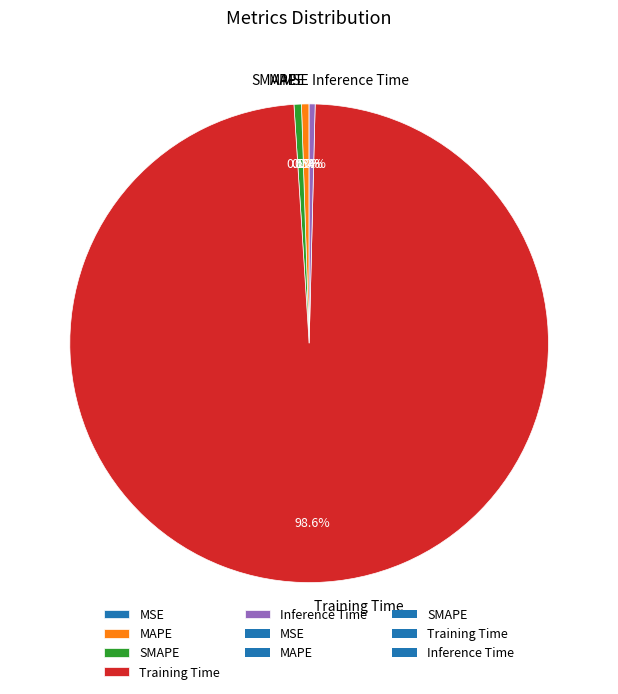

How much of the chart is everything except MAPE?

99.5%